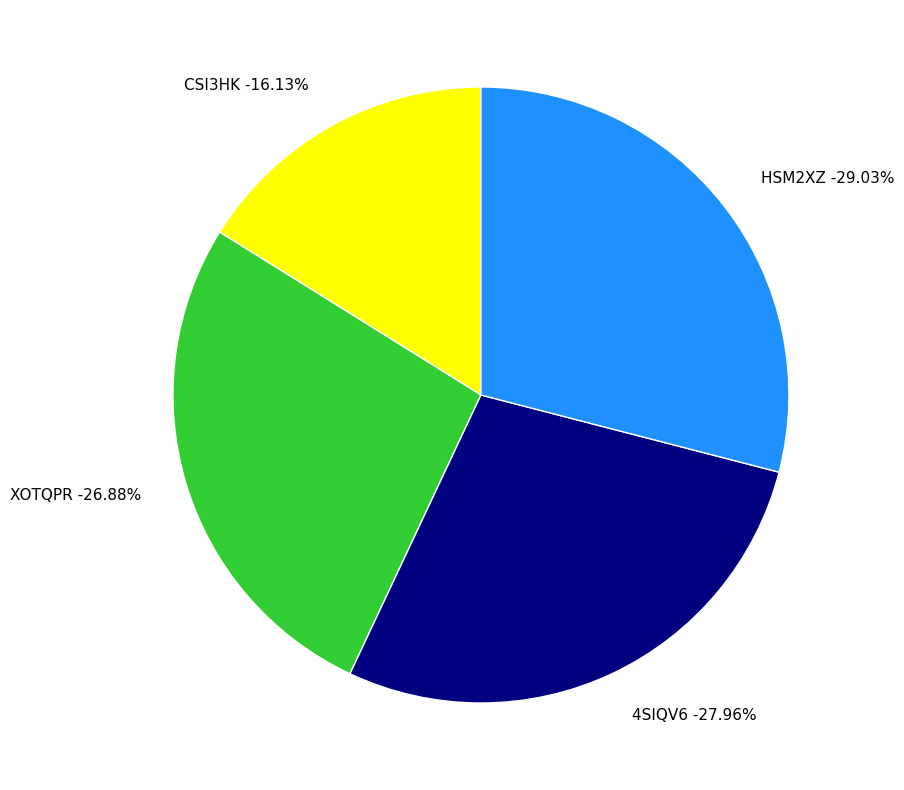

To the nearest percent, what is the average slice percentage?

25%